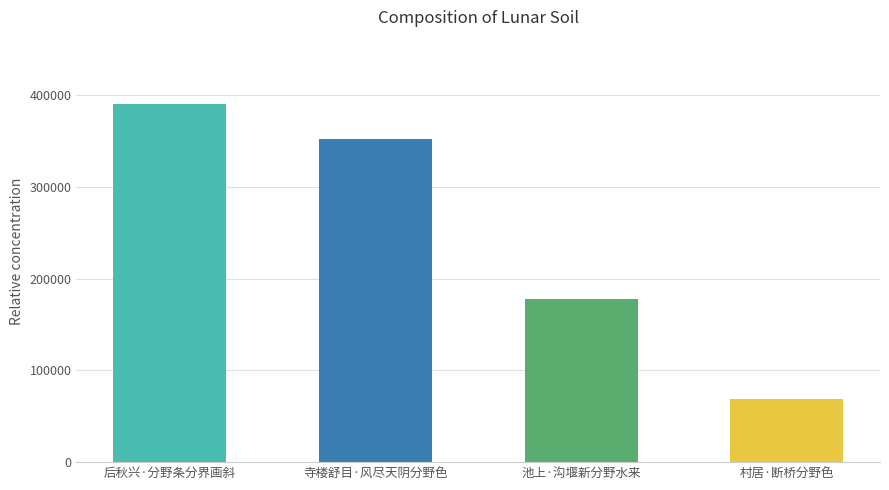

Which label corresponds to the largest value in the chart?

后秋兴·分野条分界画斜